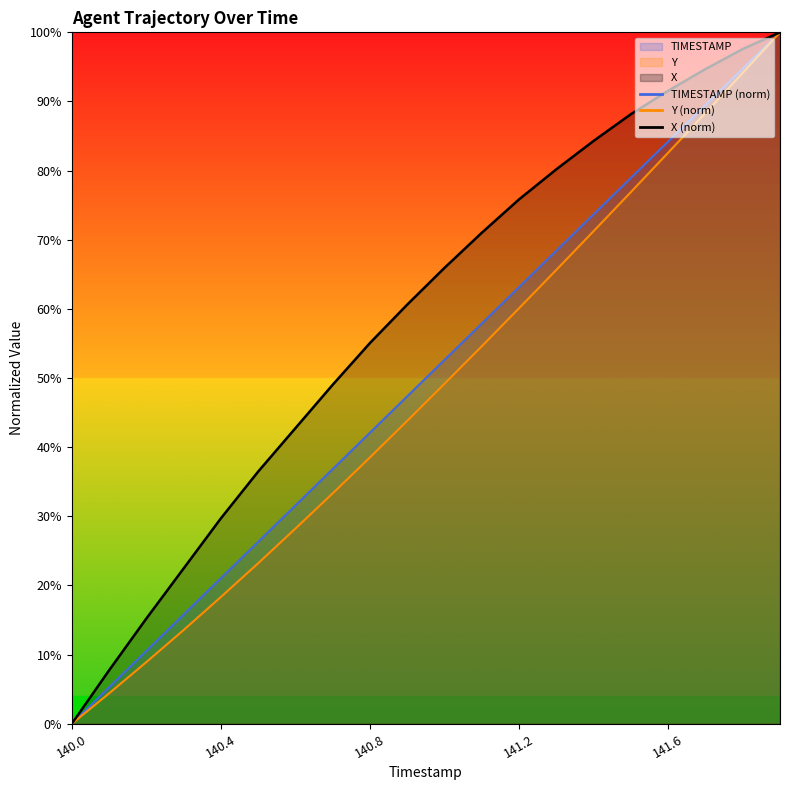

True or false: TIMESTAMP and Y intersect in this chart.

False